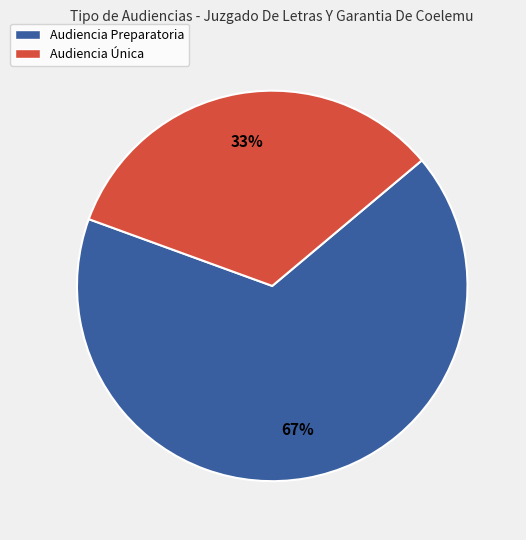

How many slices are in this pie chart?

2